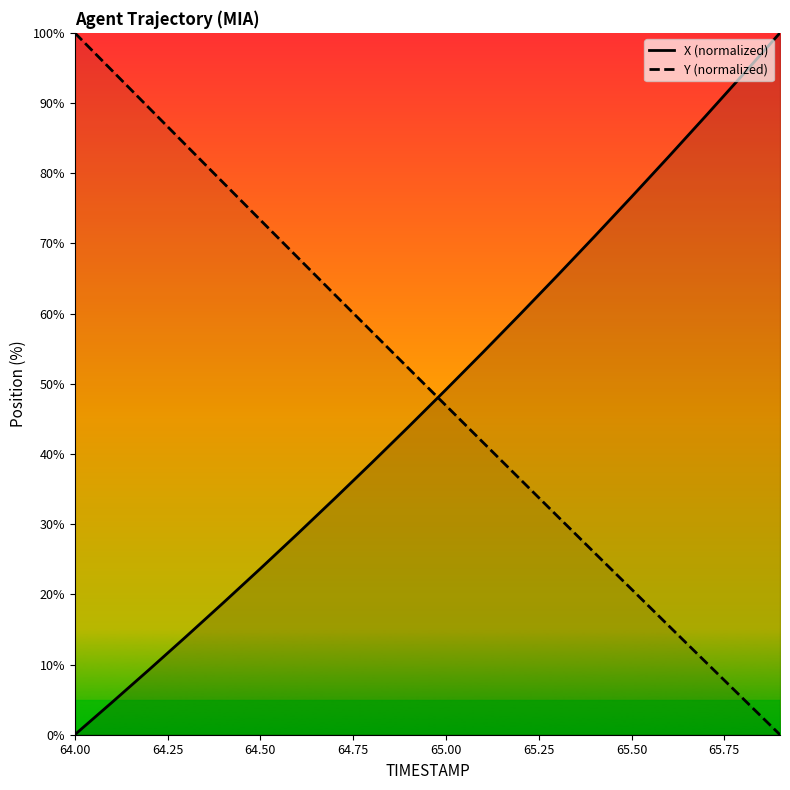

Which series ends up on top after the final intersection of X (normalized) and Y (normalized)?

X (normalized)